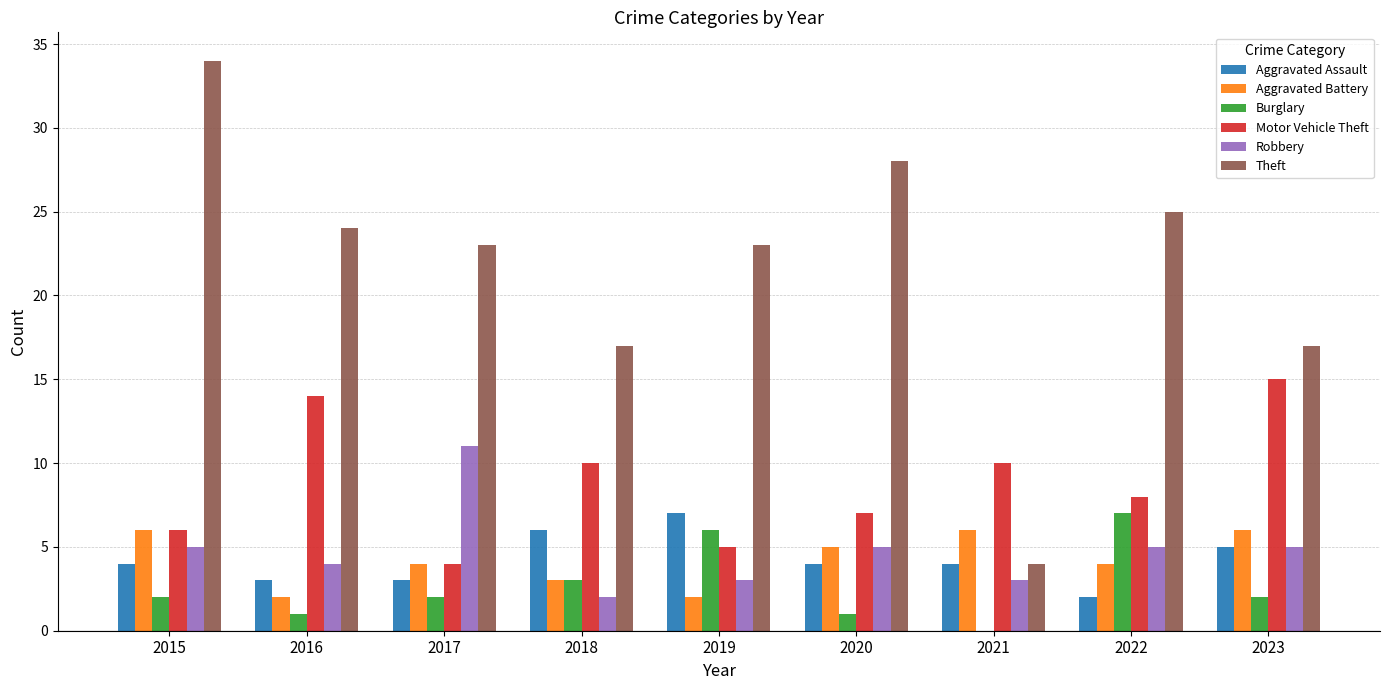

Reading left to right, what are all the values shown in this chart?

Aggravated Assault: 4	3	3	6	7	4	4	2	5
Aggravated Battery: 6	2	4	3	2	5	6	4	6
Burglary: 2	1	2	3	6	1	0	7	2
Motor Vehicle Theft: 6	14	4	10	5	7	10	8	15
Robbery: 5	4	11	2	3	5	3	5	5
Theft: 34	24	23	17	23	28	4	25	17